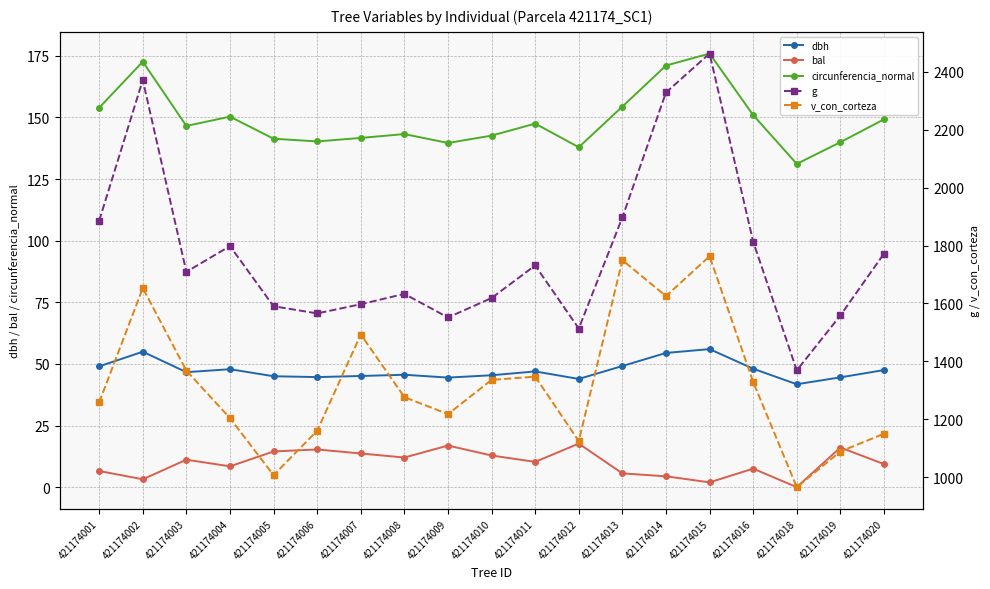

What is the value of the circunferencia_normal point at the 18th from the left?

140.0